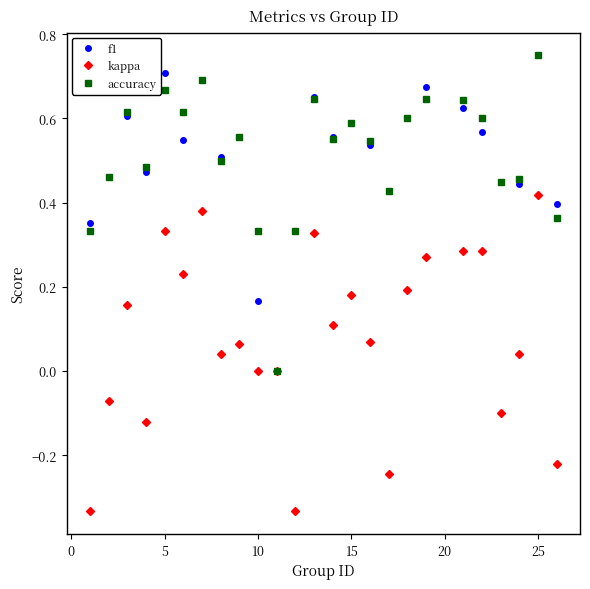

True or false: kappa has more than 2 interior local peaks.

True